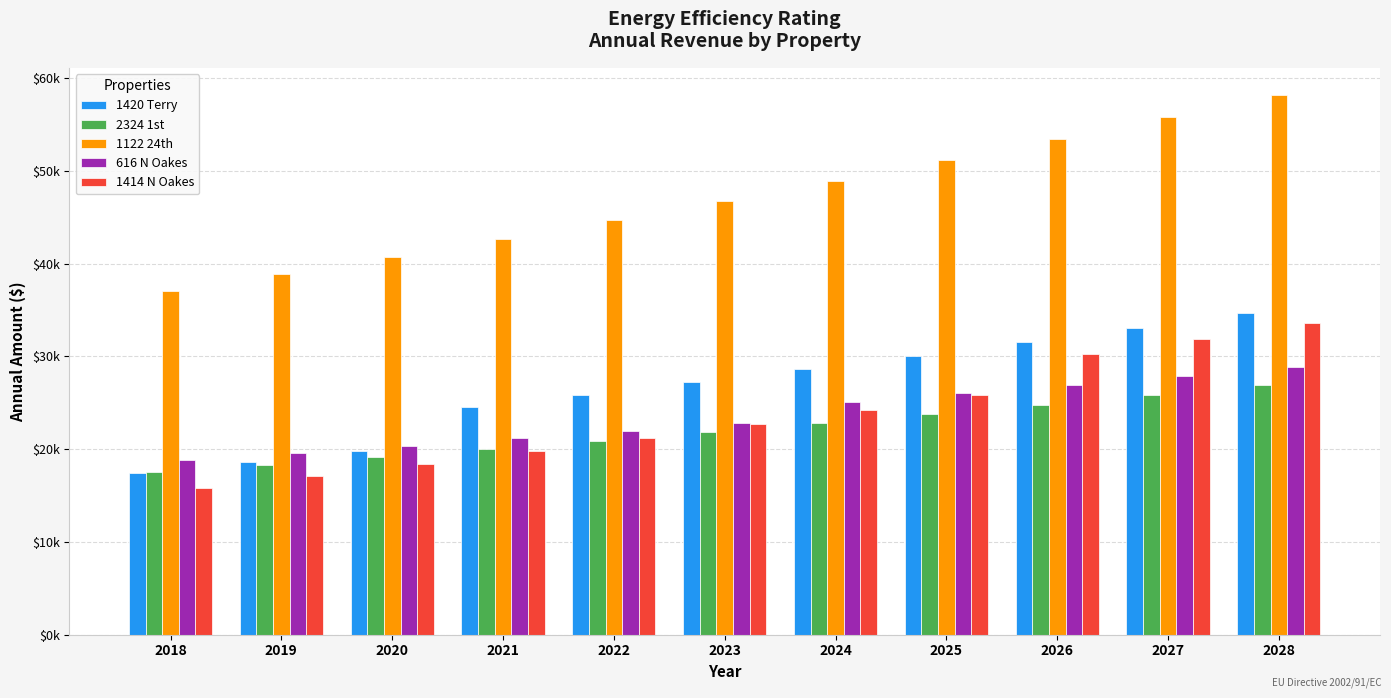

Are the bars grouped side by side (vs. stacked)?

Yes